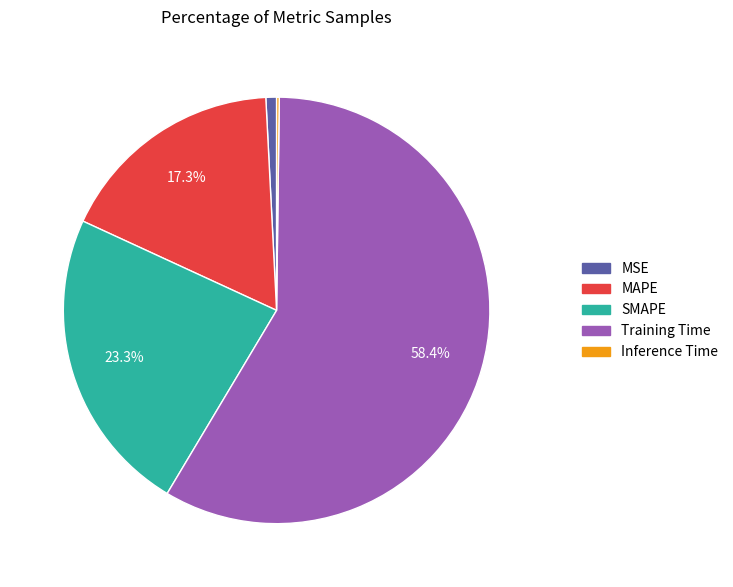

What is the majority slice?

Training Time